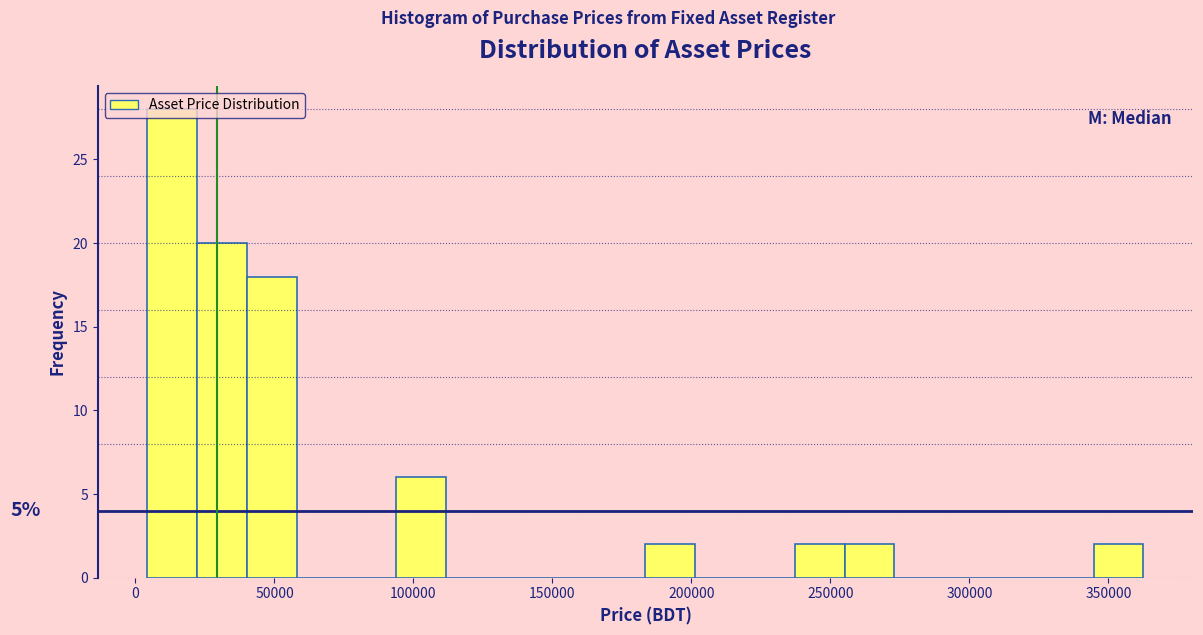

Read against the x-axis, roughly where is the centre of the tallest bar?

15000